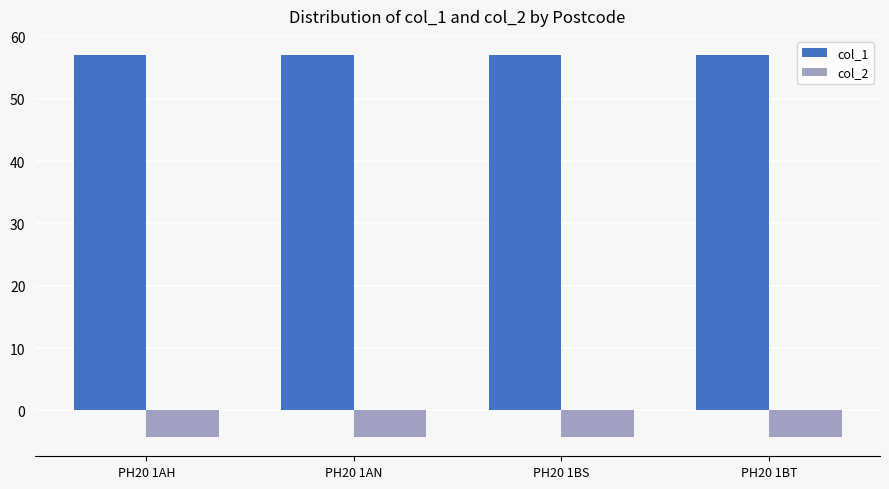

What is the smallest value displayed?

-4.3